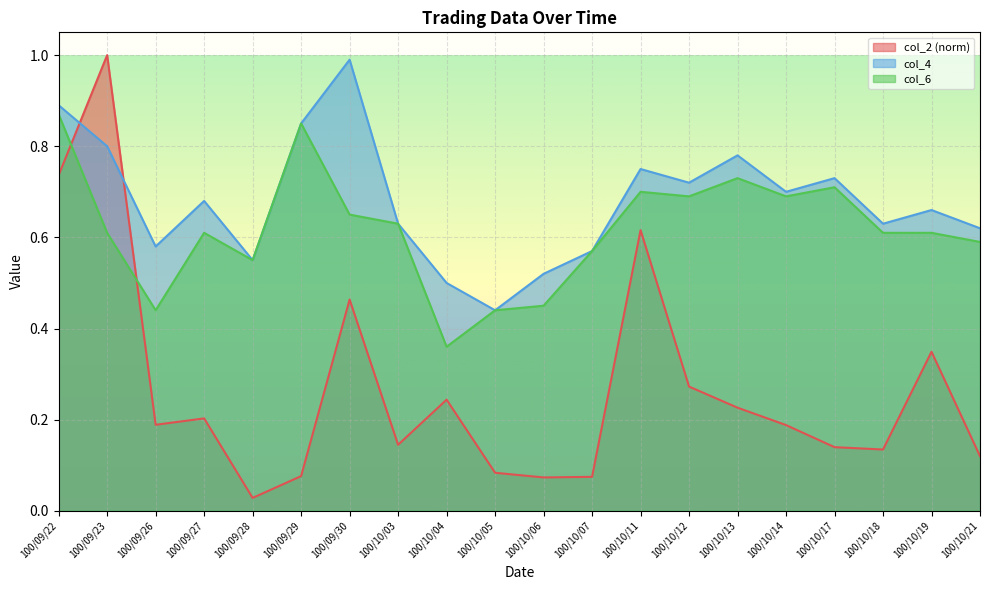

Rank the series by their maximum value, from highest to lowest.

col_2 (norm), col_4, col_6